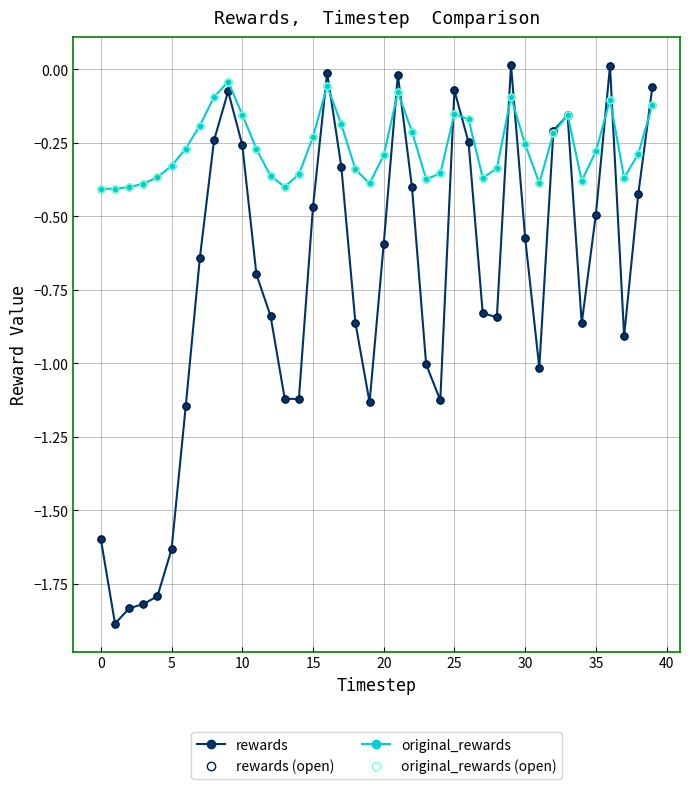

What is the label of the 27th point from the right?

13